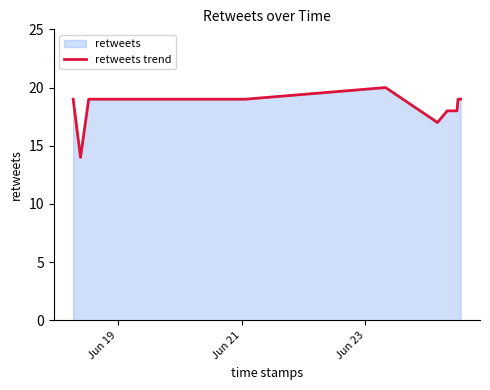

What is the difference between the maximum and minimum values?

6